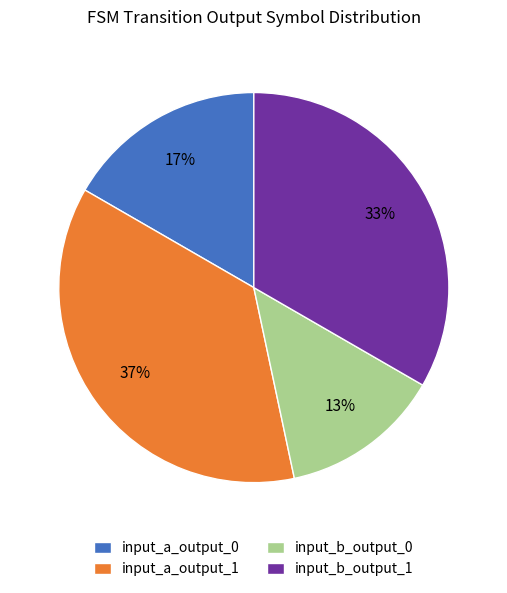

Do input_a_output_0 and input_b_output_0 together represent more than half of the pie?

No